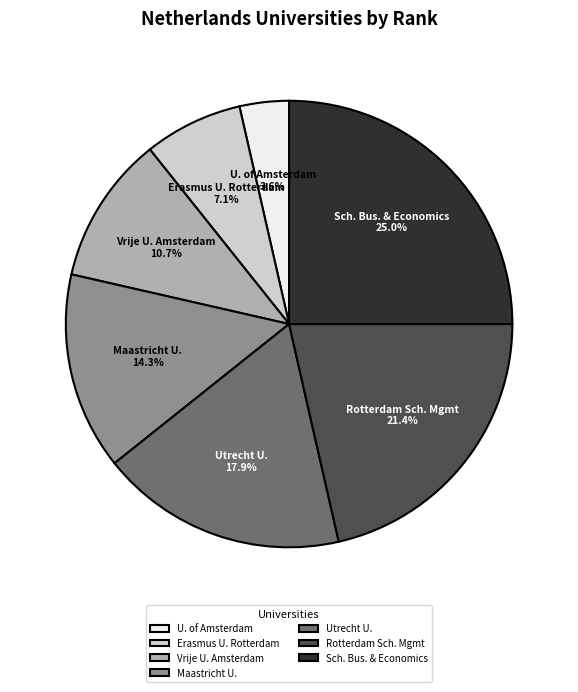

Between Vrije U. Amsterdam and Sch. Bus. & Economics, which is larger?

Sch. Bus. & Economics